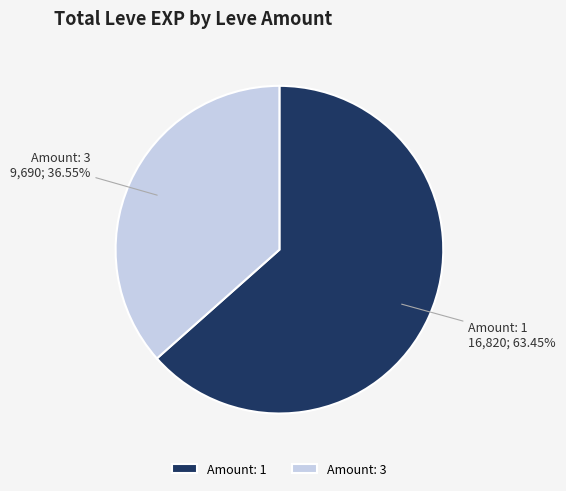

What is the smallest slice in the pie chart?

Amount: 3